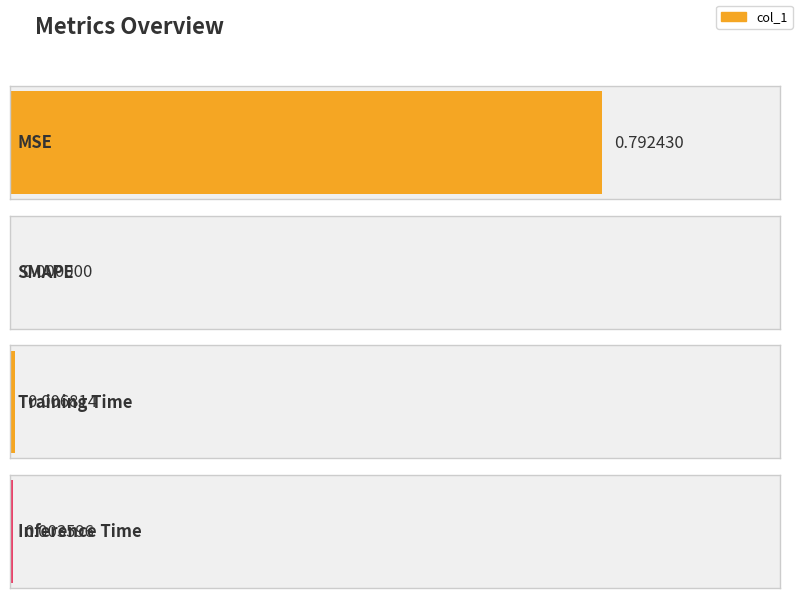

Reading left to right, list all the values displayed in this chart.

MSE=0.8	SMAPE=0.0	Training Time=0.0	Inference Time=0.0